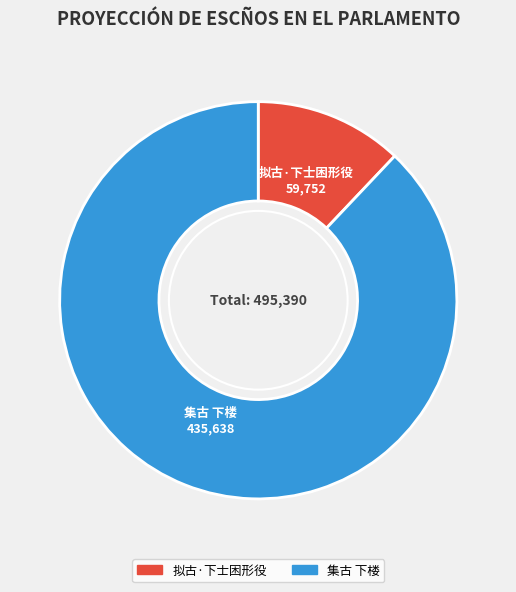

Which category accounts for the majority?

集古 下楼